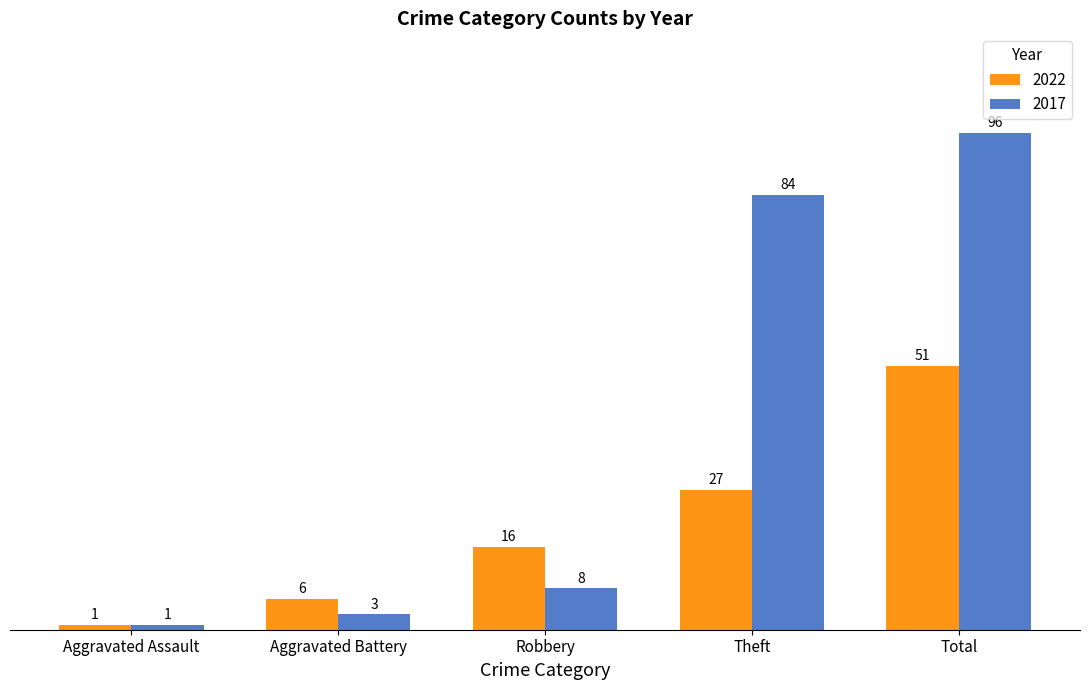

Count the number of categories in the chart.

5